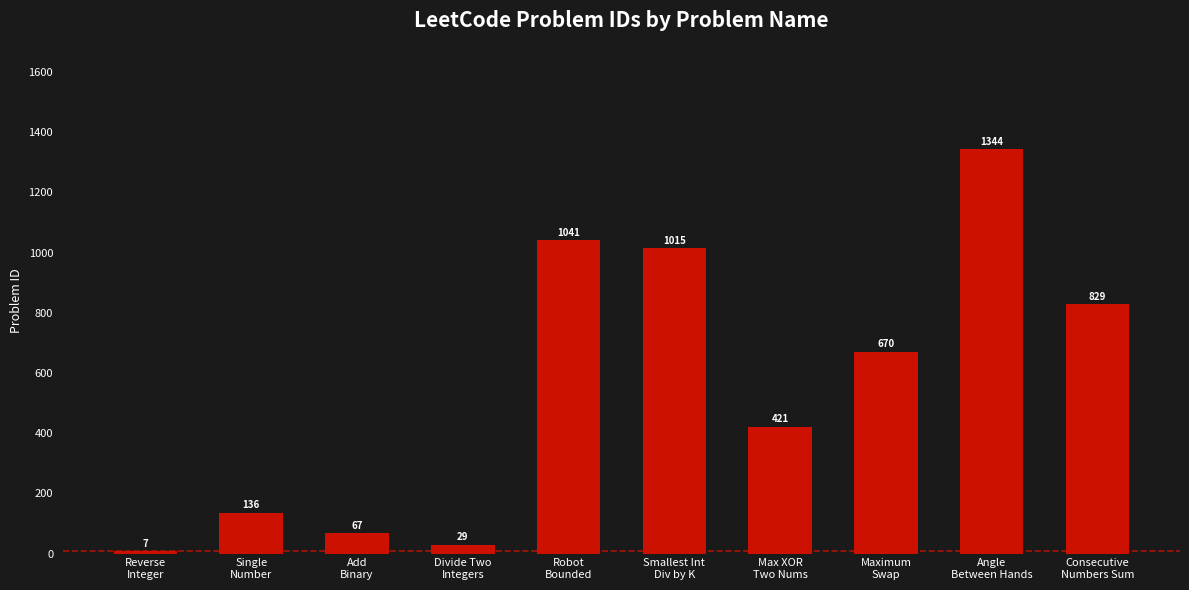

Reading left to right, what are all the values shown in this chart?

7	136	67	29	1041	1015	421	670	1344	829